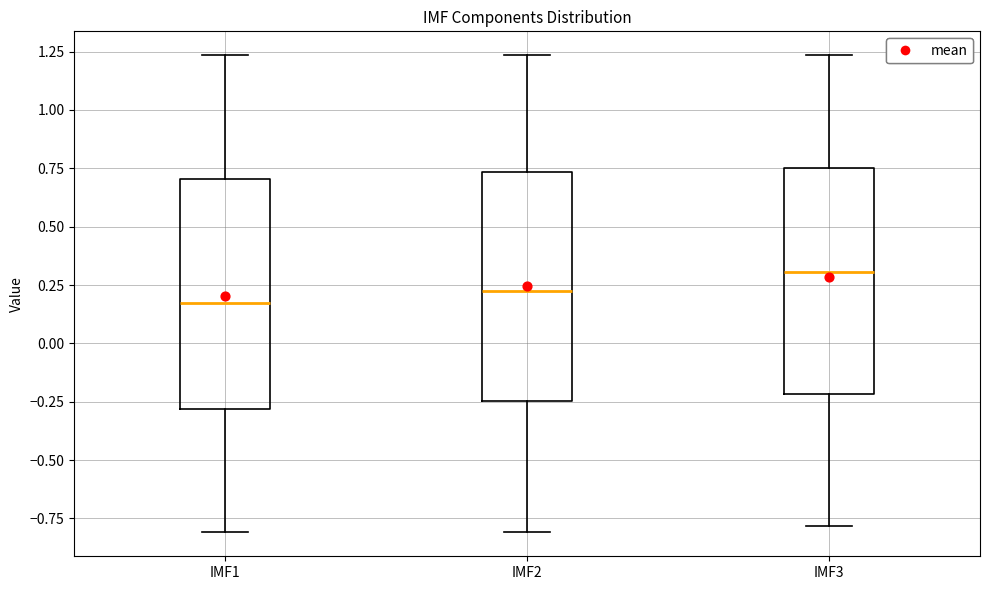

Which box's median line is the highest?

IMF3